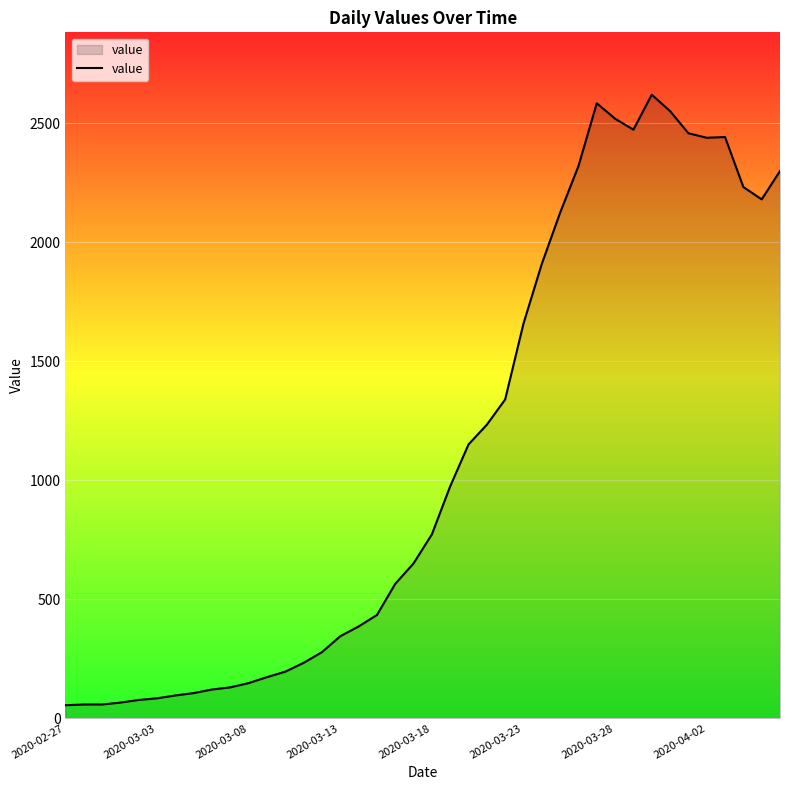

What is the greatest value displayed?

2621